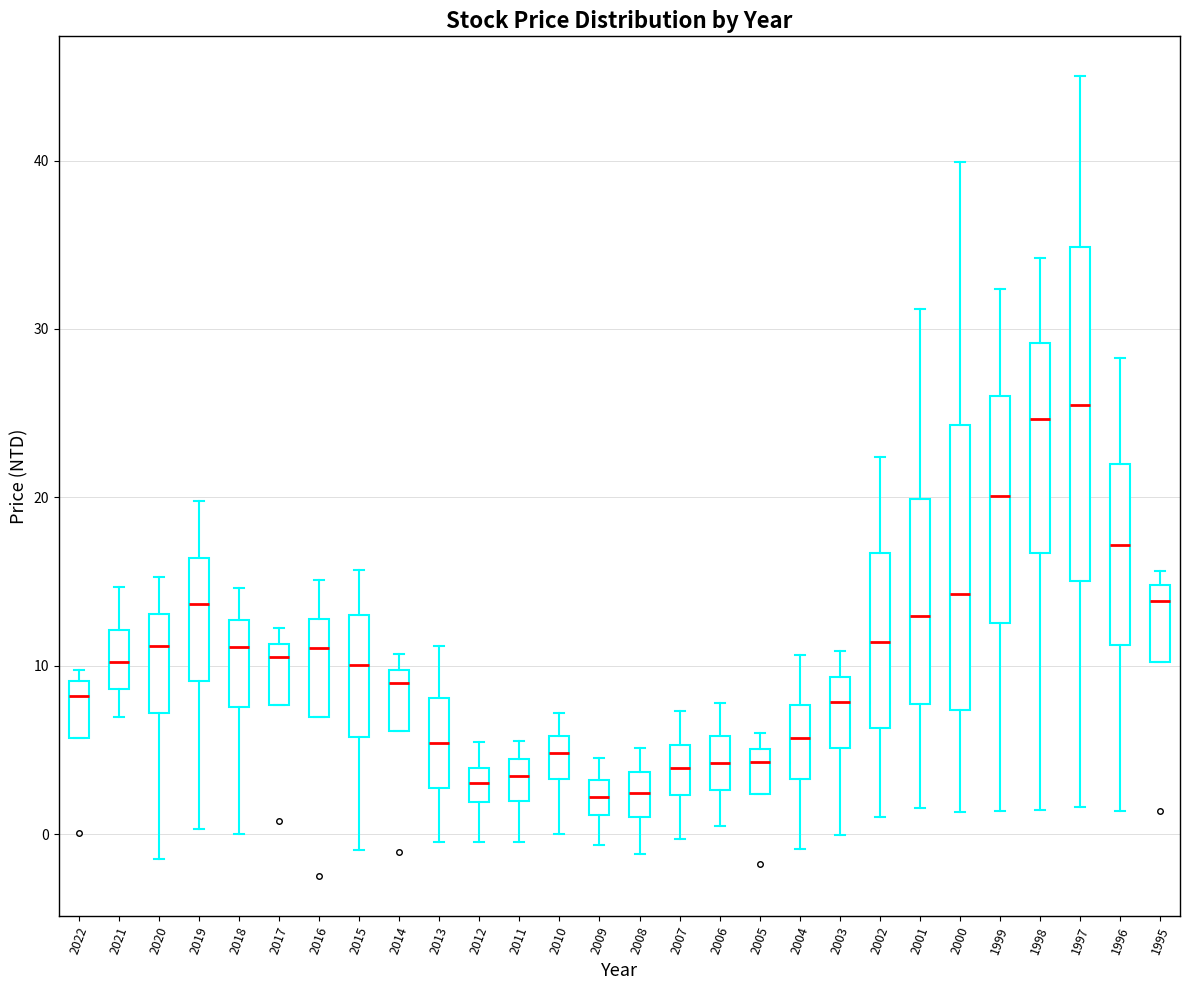

Which box is the tallest, from its lower edge to its upper edge?

1997